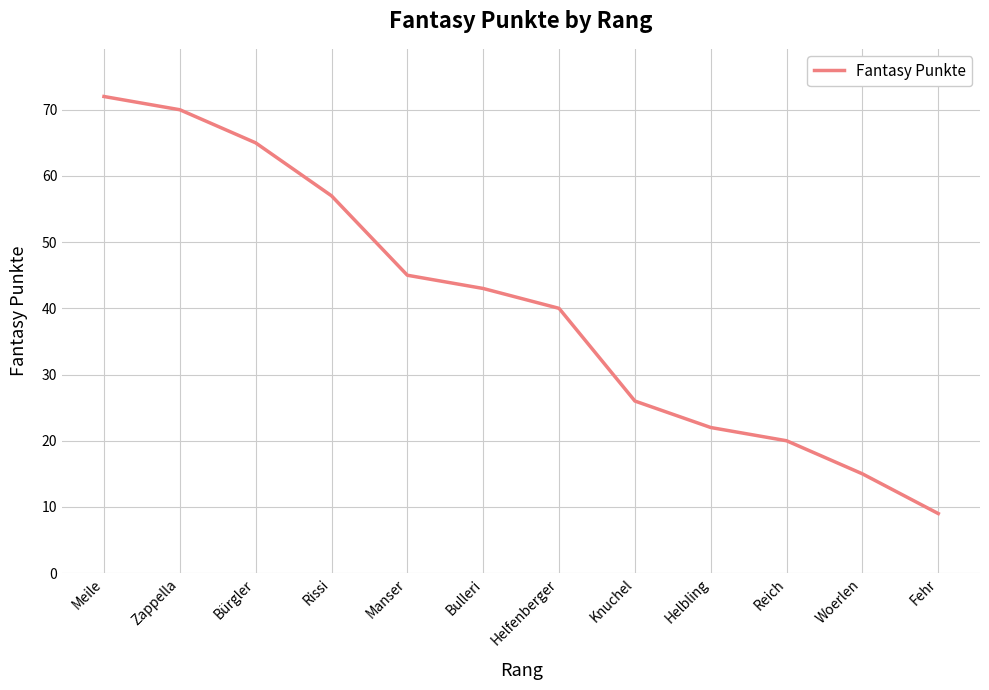

Reading left to right, extract all data points from this chart.

Meile=72	Zappella=70	Bürgler=65	Rissi=57	Manser=45	Bulleri=43	Helfenberger=40	Knuchel=26	Helbling=22	Reich=20	Woerlen=15	Fehr=9